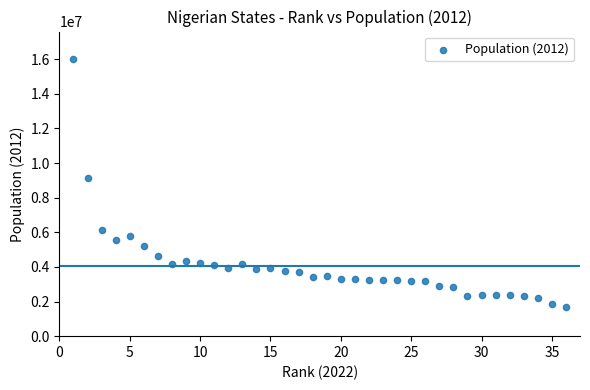

What Y value in the scatter plot is closest to 8852401?

9113605